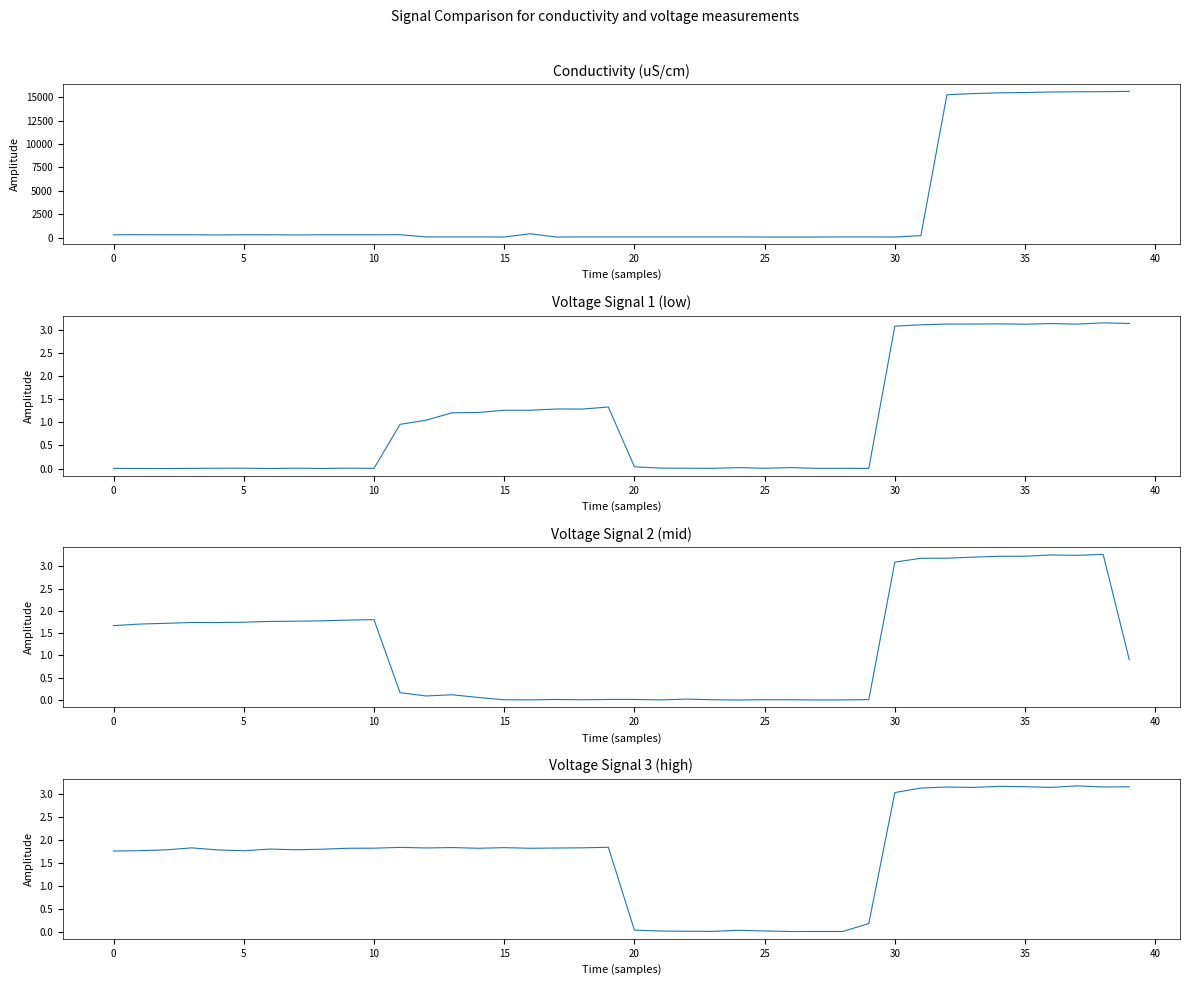

How many data points does each series have?

40